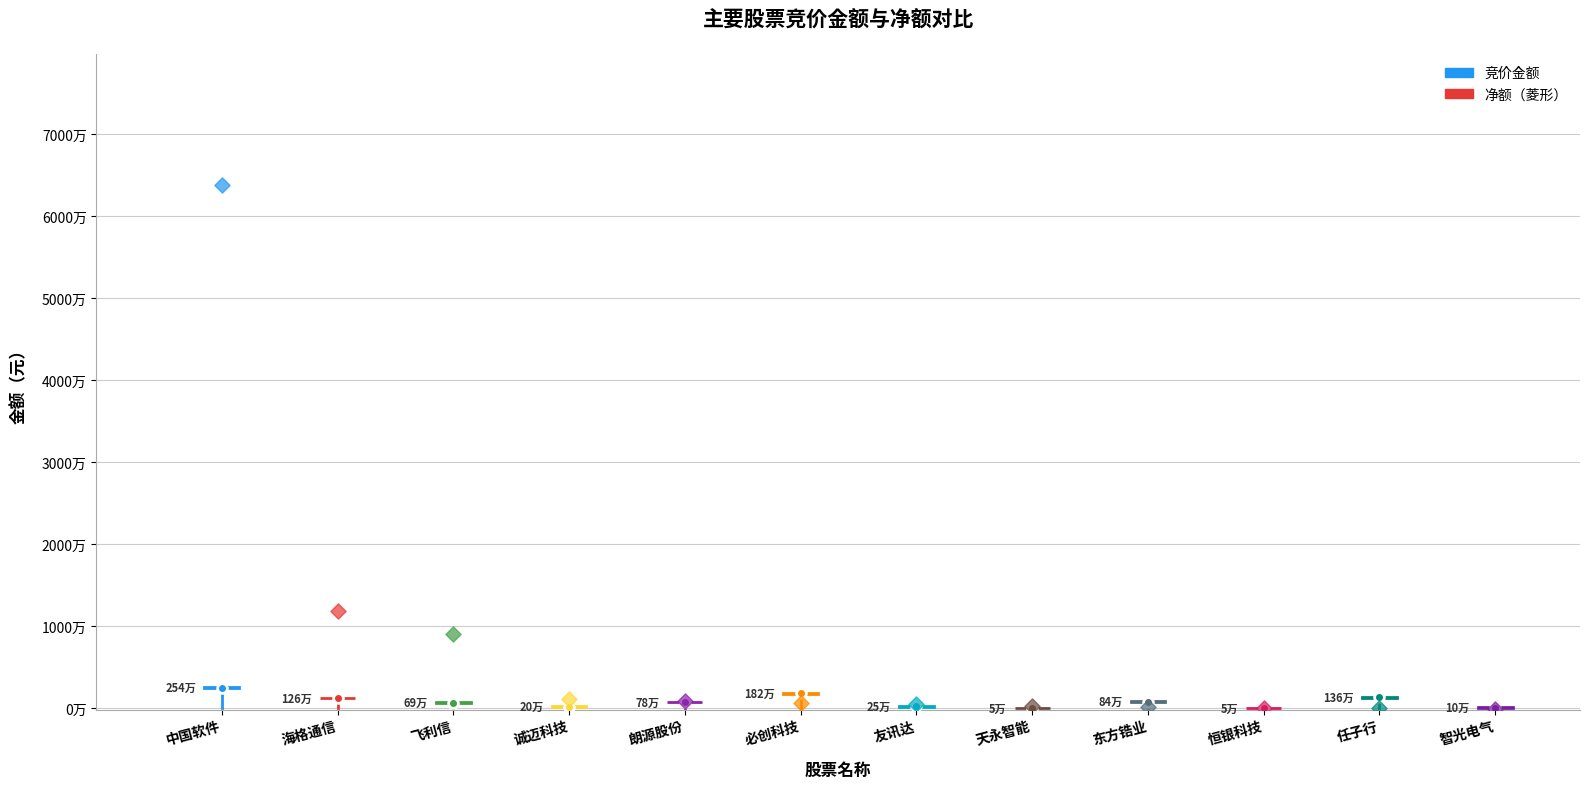

At which category is the sum across all series the highest?

中国软件